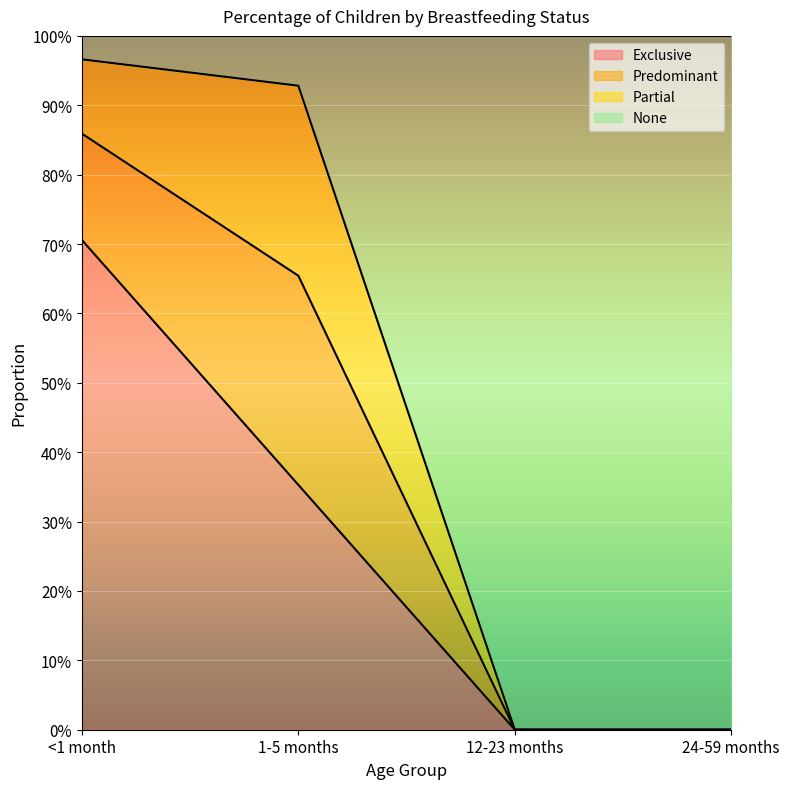

Between 1-5 months and 24-59 months, which is larger?

1-5 months